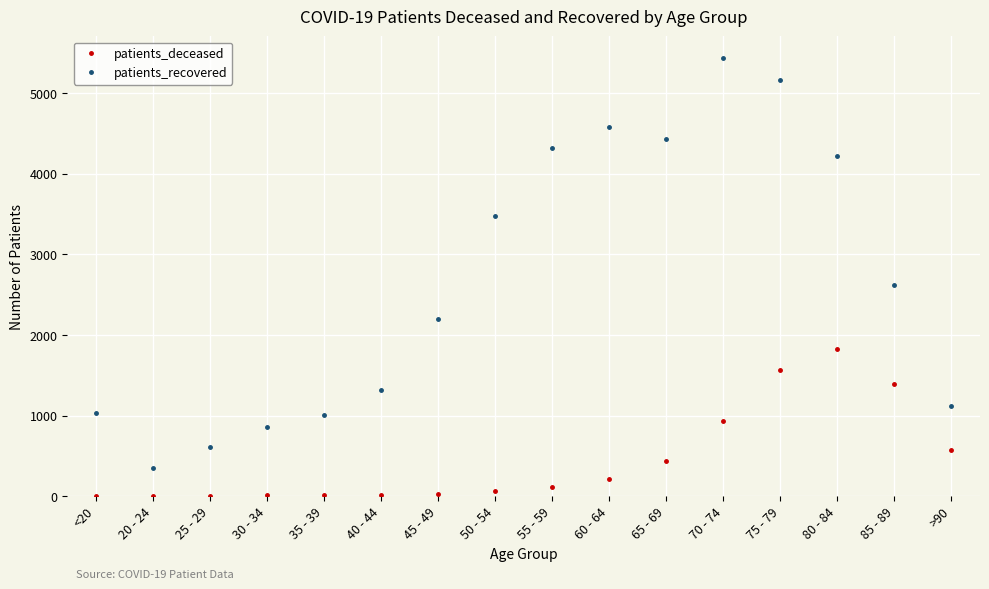

How many interior local valleys does the patients_recovered series have?

2